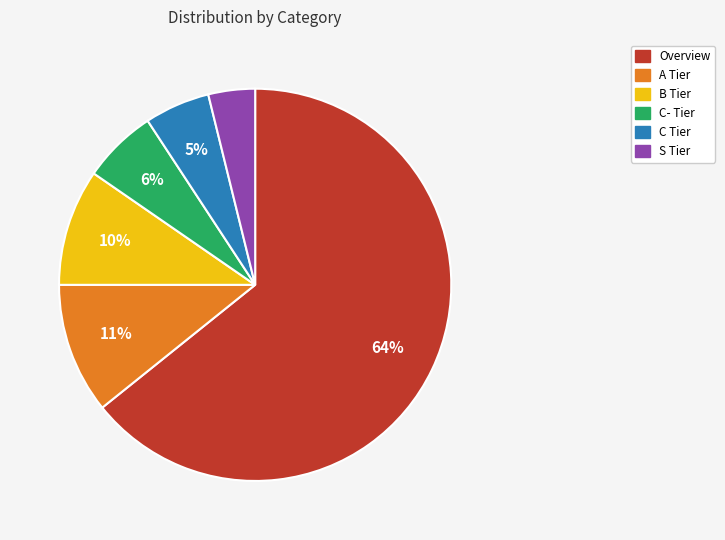

Which slice is the smallest?

S Tier